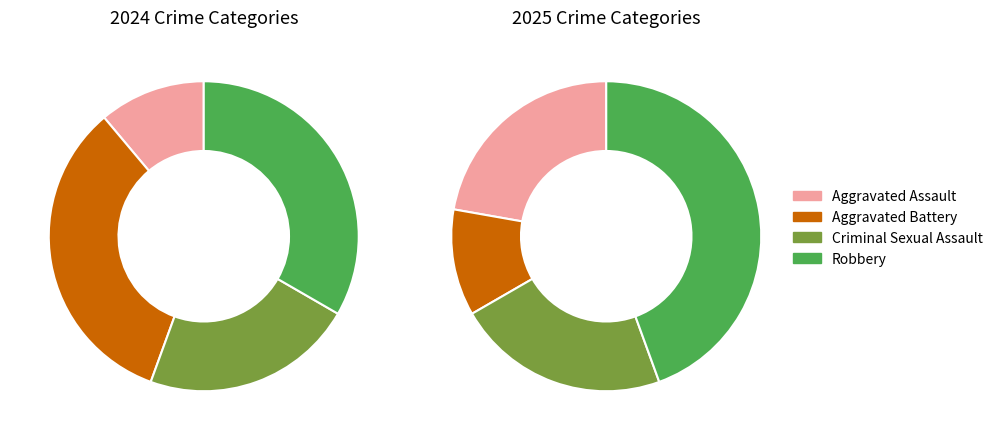

To the nearest percent, what percentage of the pie is 2?

22%